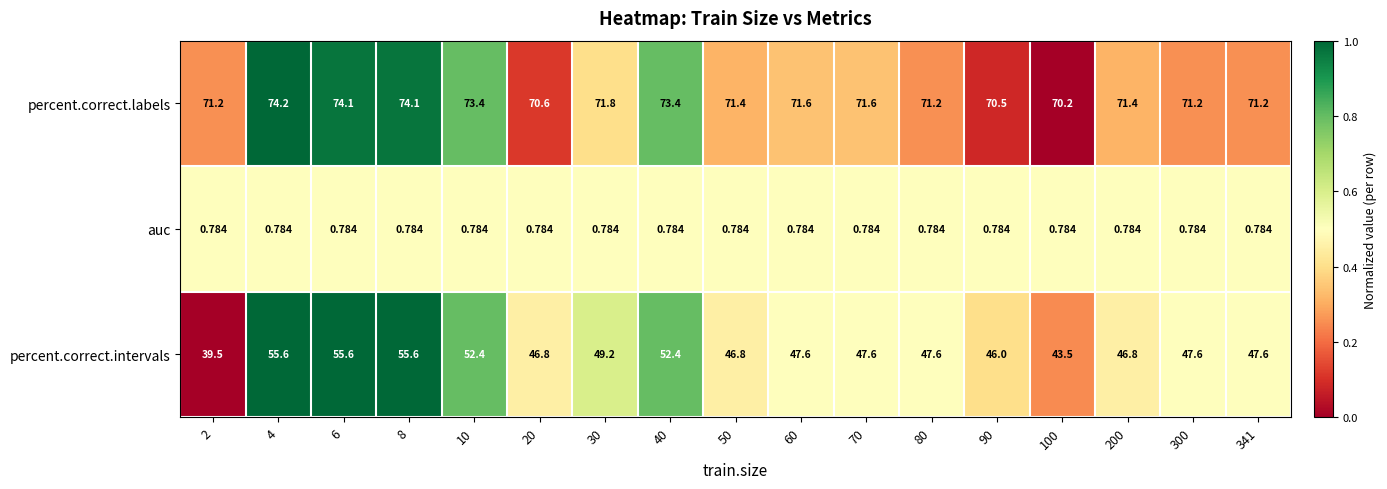

Which series has the largest range (max minus min)?

percent.correct.intervals